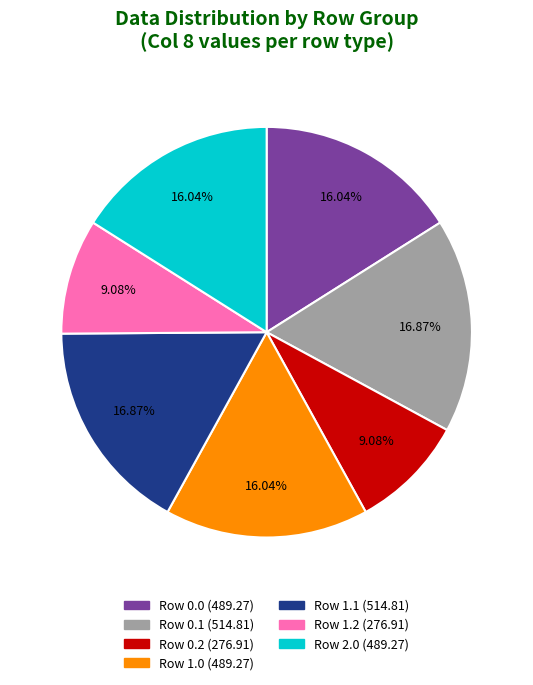

Is there any slice that represents more than half of the pie?

No